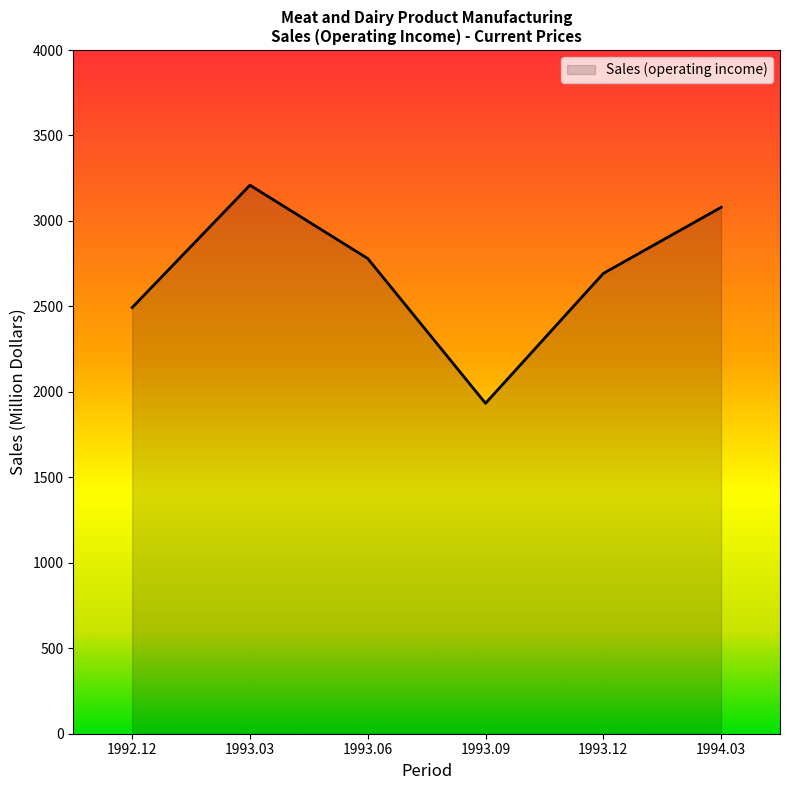

What is the sum of all values?

16188.3